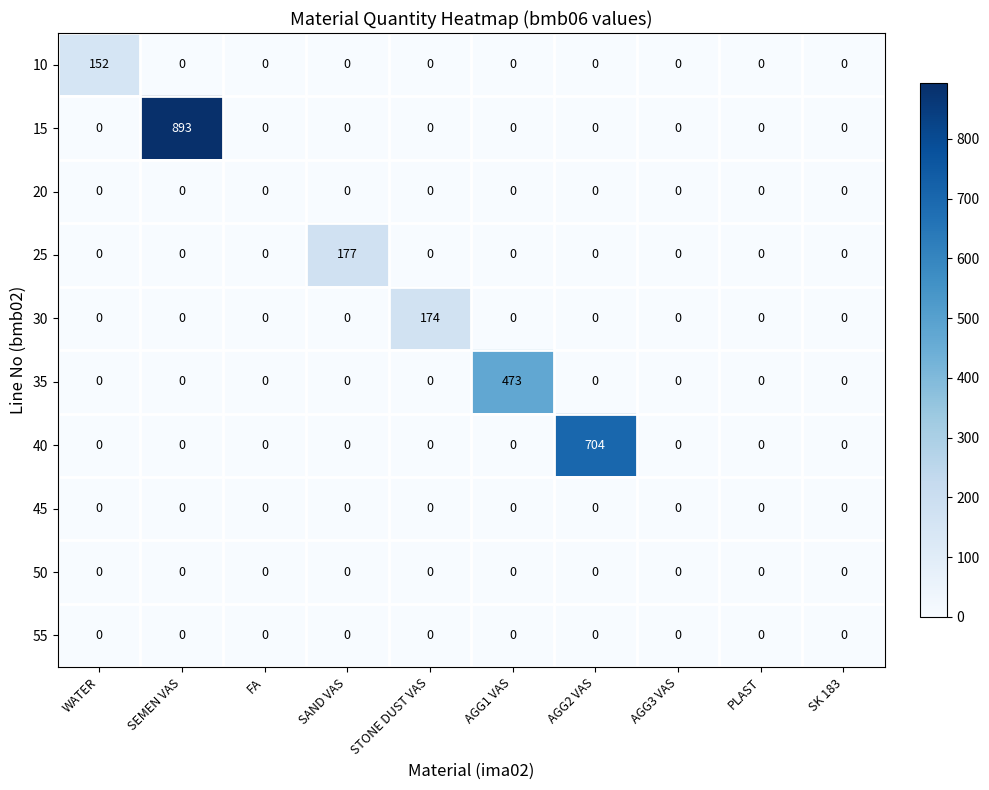

True or false: 40 has a value of 455 at WATER.

False